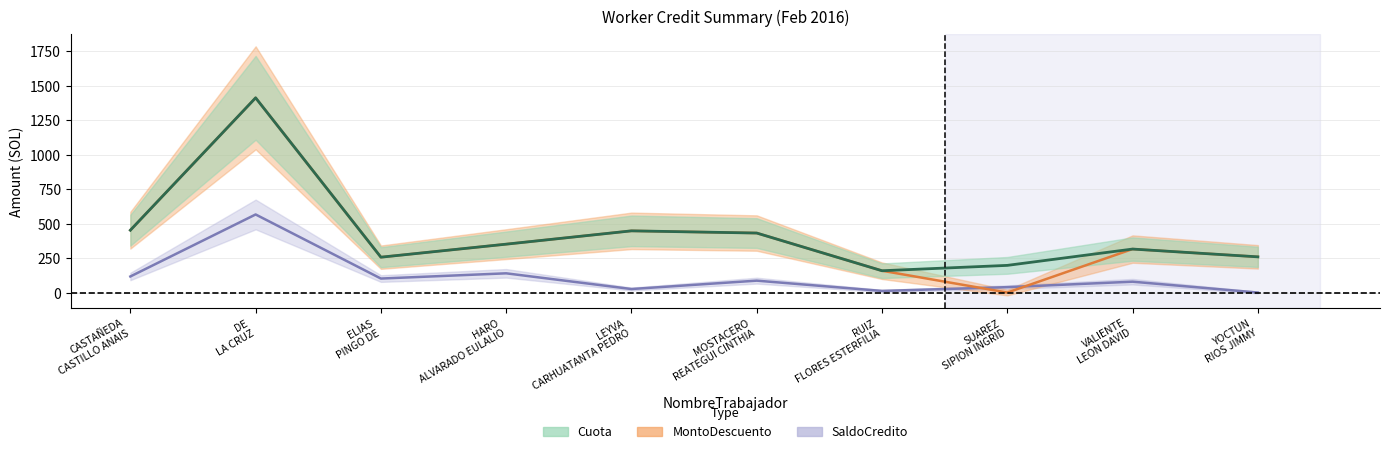

List the labels in order of SaldoCredito value, smallest first.

YOCTUN RIOS JIMMY, RUIZ FLORES ESTERFILIA, LEYVA CARHUATANTA PEDRO, SUAREZ SIPION INGRID, VALIENTE LEON DAVID, MOSTACERO REATEGUI CINTHIA, ELIAS PINGO DE, CASTAÑEDA CASTILLO ANAIS, HARO ALVARADO EULALIO, DE LA CRUZ